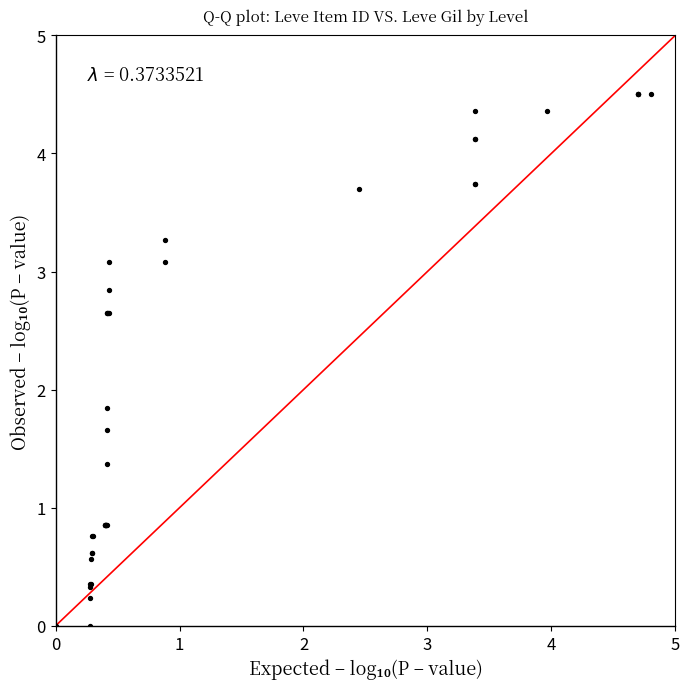

What Y value in the scatter plot is closest to 2?

1.8